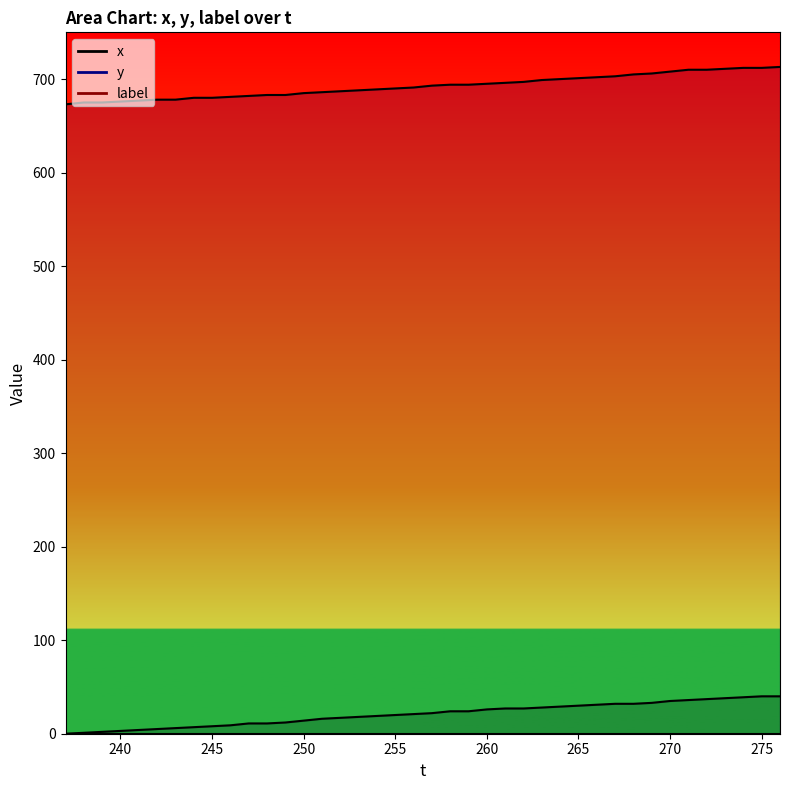

Rank the series by their average value, from lowest to highest.

x, y